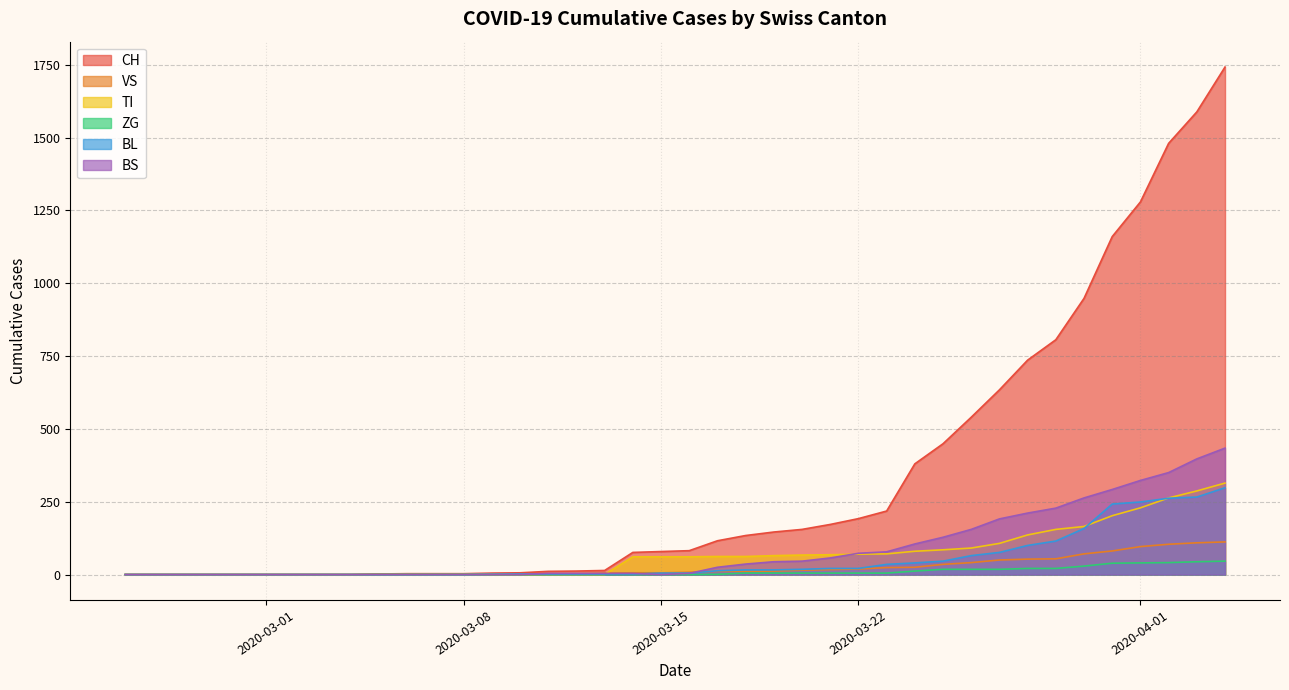

Reading left to right, what are all the values shown in this chart?

CH: 0	0	0	0	0	0	0	0	0	2	3	3	3	5	6	11	12	14	76	79	82	116	134	146	155	172	192	218	380	449	540	634	736	806	948	1160	1279	1480	1588	1742
VS: 0	0	0	0	0	0	0	0	0	2	2	2	2	2	2	3	3	5	6	6	8	11	11	12	15	17	19	24	25	35	41	50	53	54	71	81	96	104	109	112
TI: 0	0	0	0	0	0	0	0	0	0	0	0	0	0	0	0	0	0	61	61	61	62	62	65	67	68	70	71	80	85	91	107	136	155	165	202	229	263	287	314
ZG: 0	0	0	0	0	0	0	0	0	0	0	0	0	0	0	0	0	0	0	0	0	1	5	5	5	5	5	5	12	18	18	18	21	21	29	39	40	41	44	46
BL: 0	0	0	0	0	0	0	0	0	0	0	0	0	1	2	2	2	2	2	5	5	13	16	16	18	21	21	35	40	46	65	76	100	115	158	242	249	262	266	298
BS: 0	0	0	0	0	0	0	0	0	0	0	0	0	0	0	4	4	4	4	0	4	25	36	44	46	57	73	78	105	128	155	191	211	228	263	292	323	350	397	434